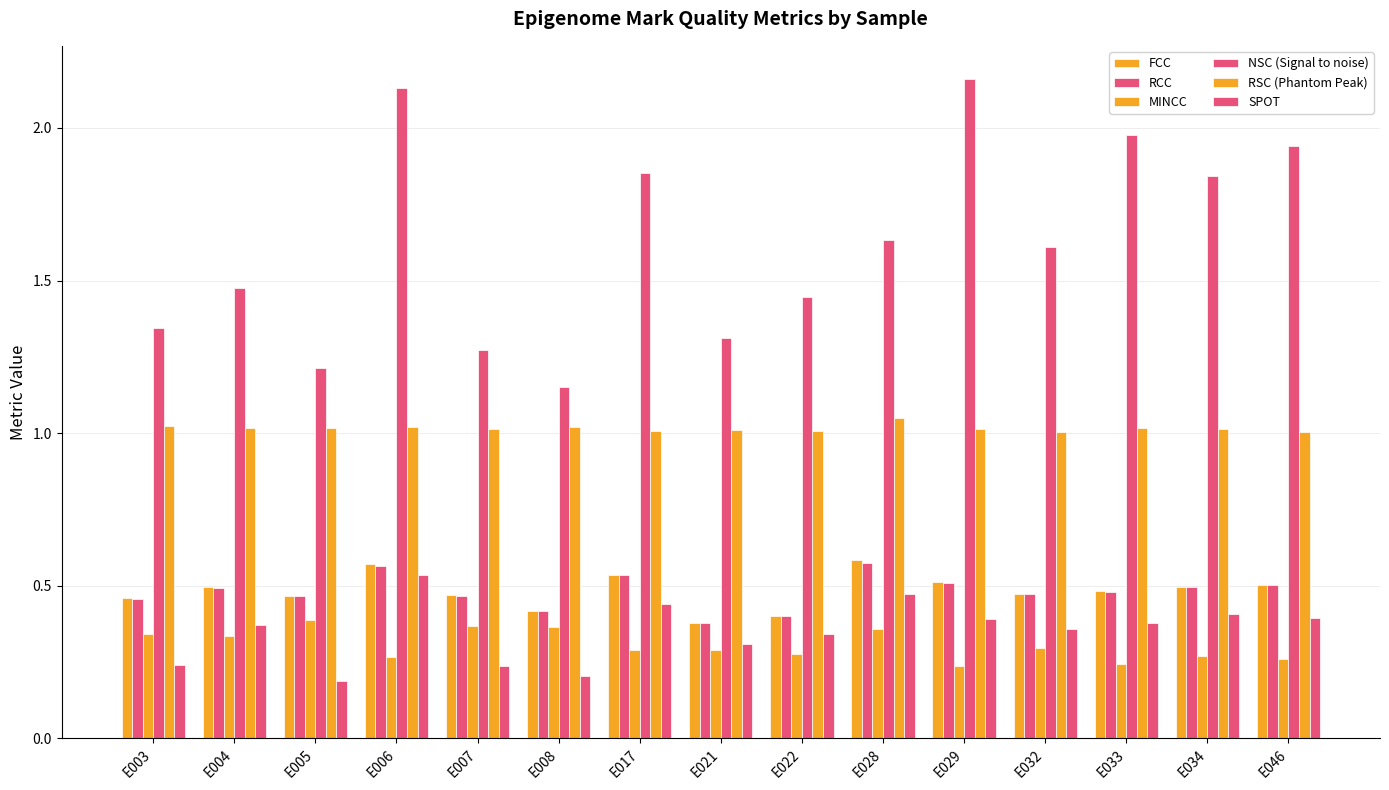

What is the lowest value of the NSC (Signal to noise) series?

1.2